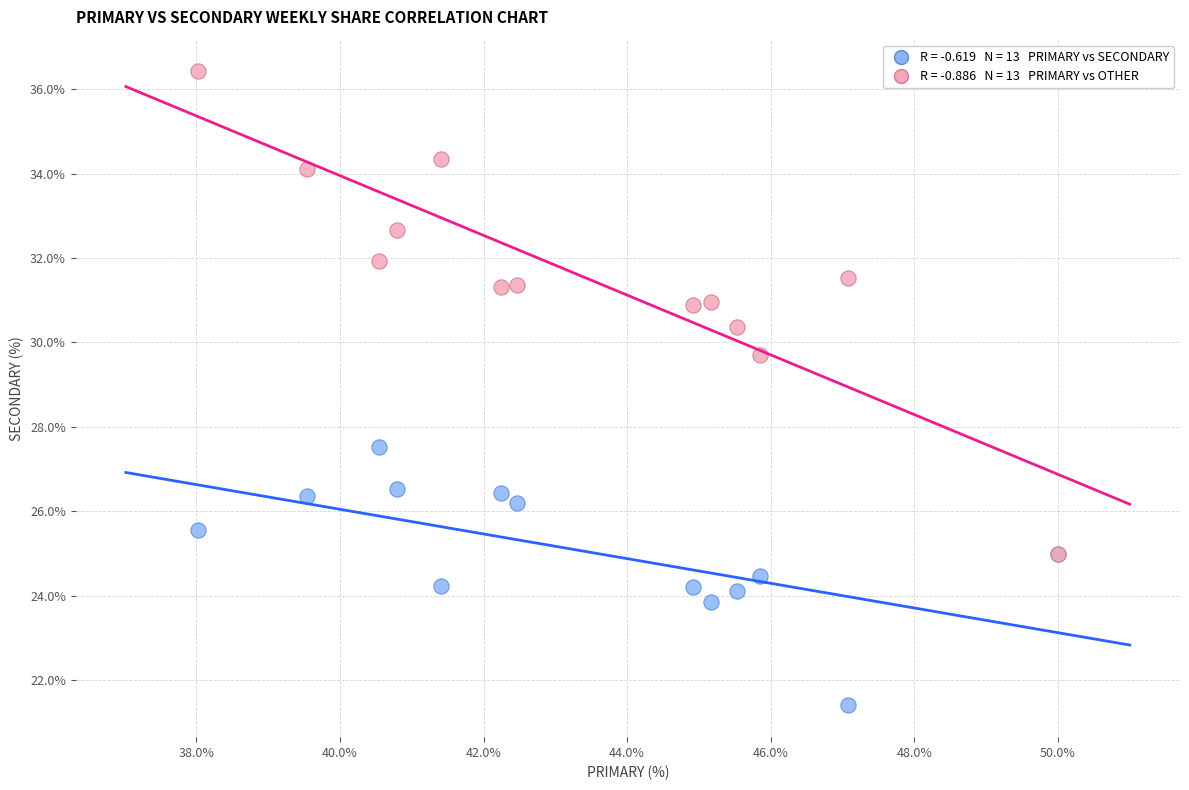

Across all series, what Y value is closest to 28?

27.5